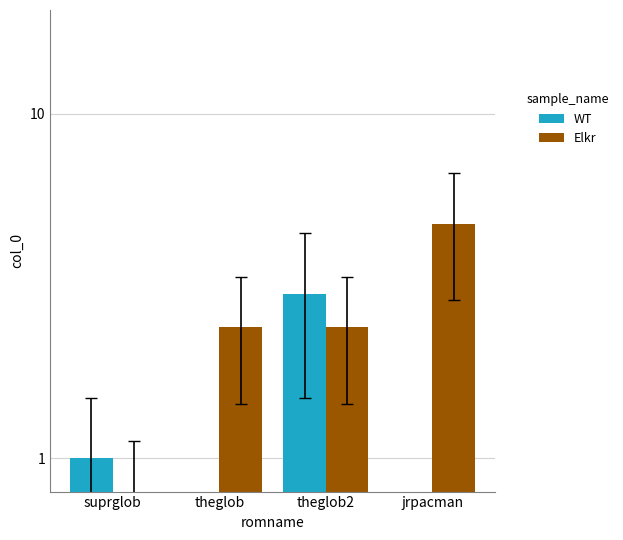

What is the value of the Elkr bar at the 4th from the left?

4.8